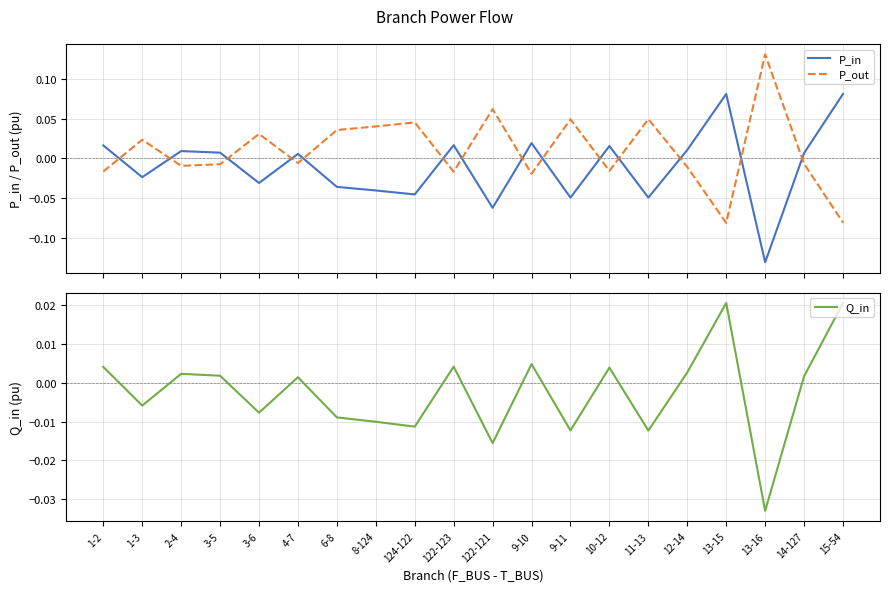

How many values in the P_out series exceed 0?

9